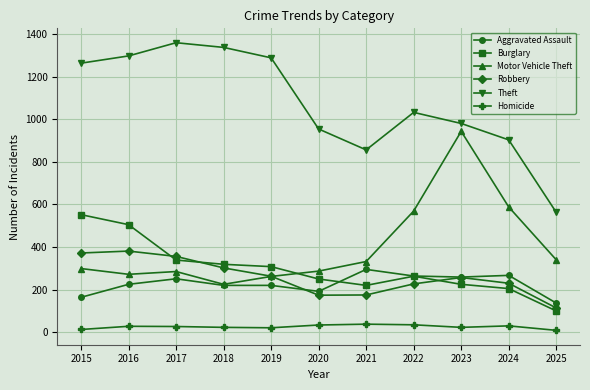

True or false: Theft has more than 1 interior local peaks.

True